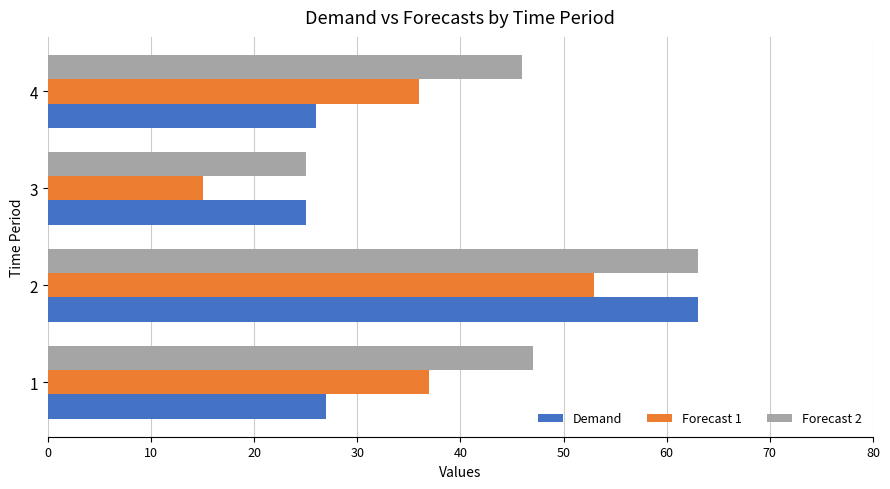

What is the spread (max minus min) of values at 3?

10